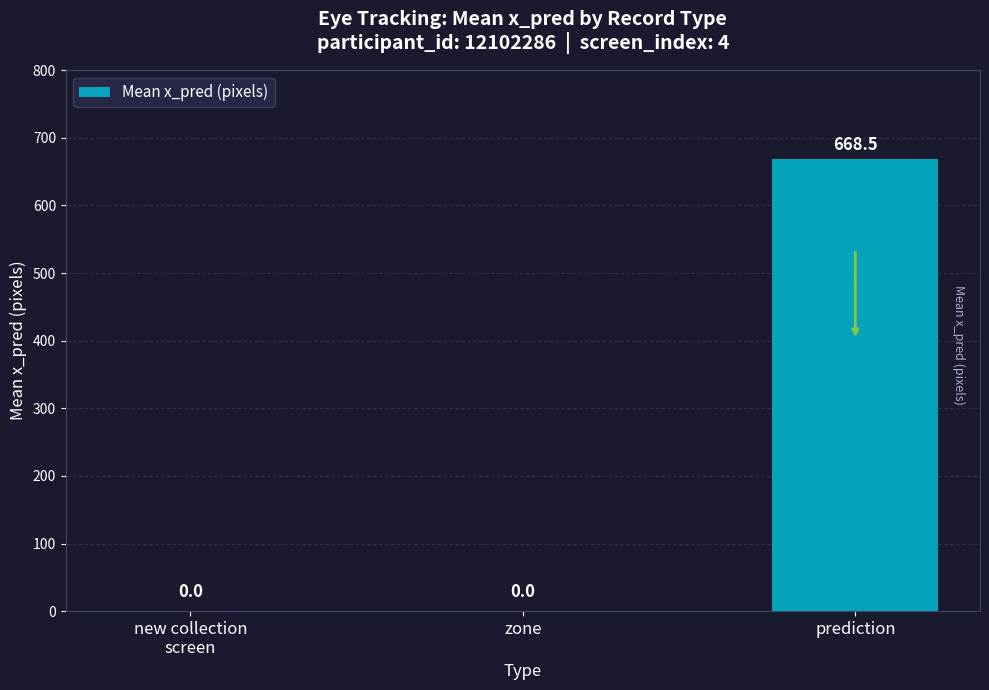

True or false: the data shows 668.5 at prediction.

True